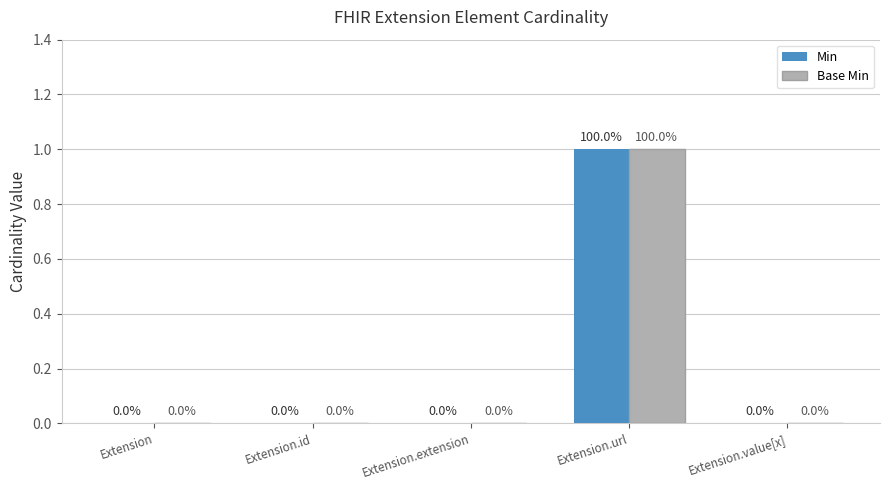

What are all the series names shown in the legend?

Min, Base Min